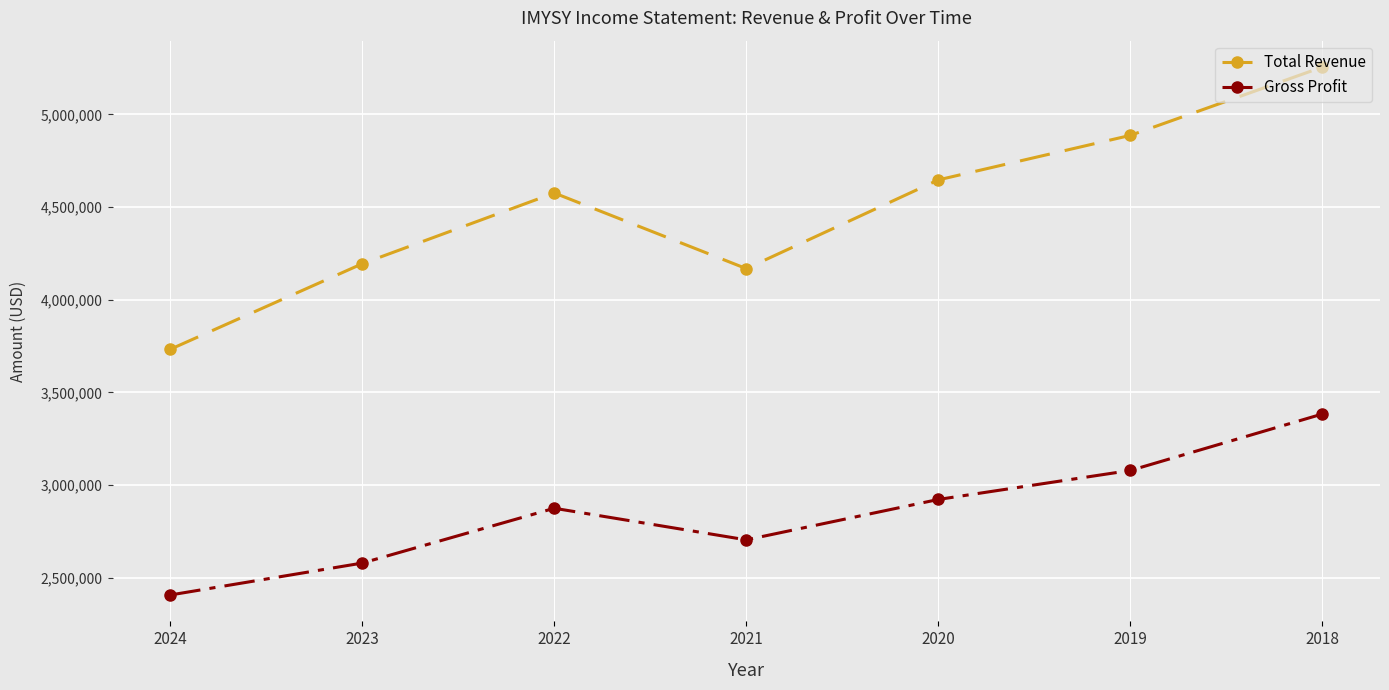

At which category does Gross Profit reach its first local valley?

2021